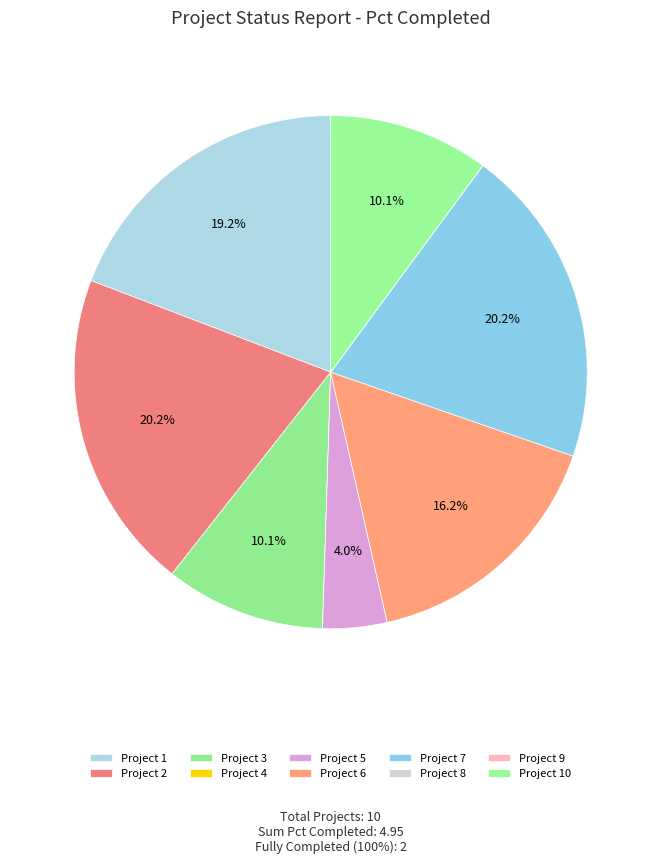

Which slice is the largest?

Project 2